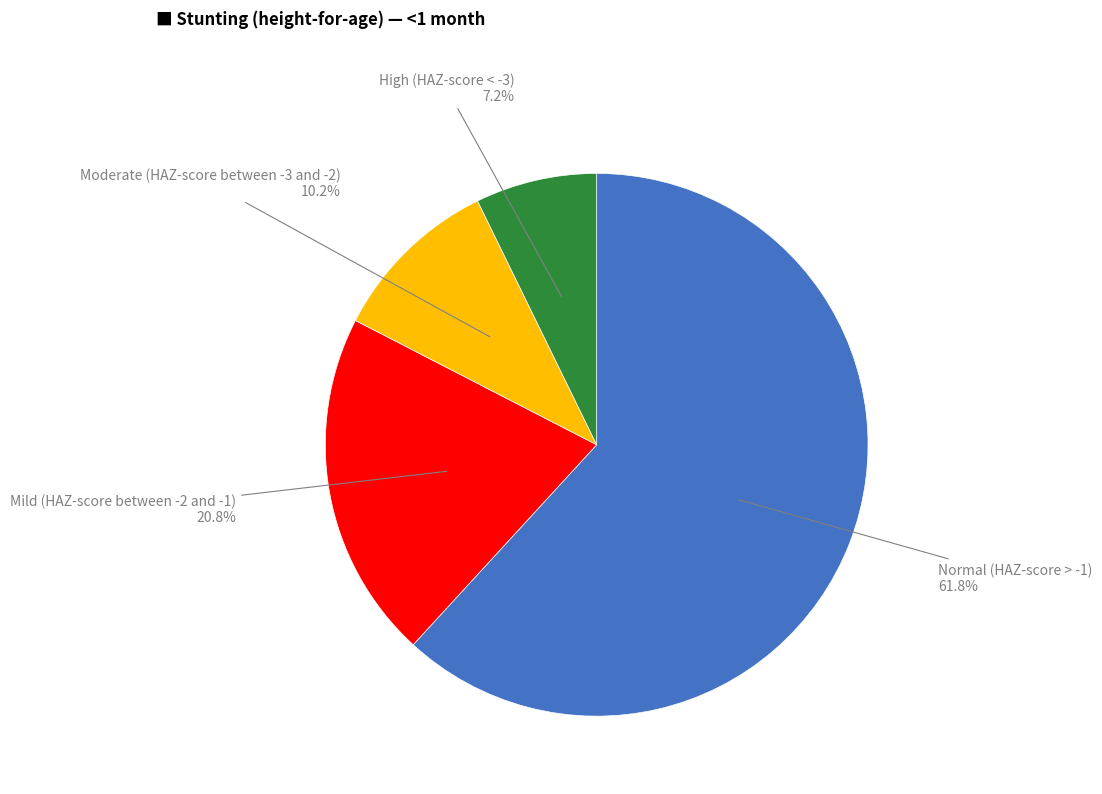

To the nearest percent, what is the combined percentage of High (HAZ-score < -3) and Mild (HAZ-score between -2 and -1)?

28%